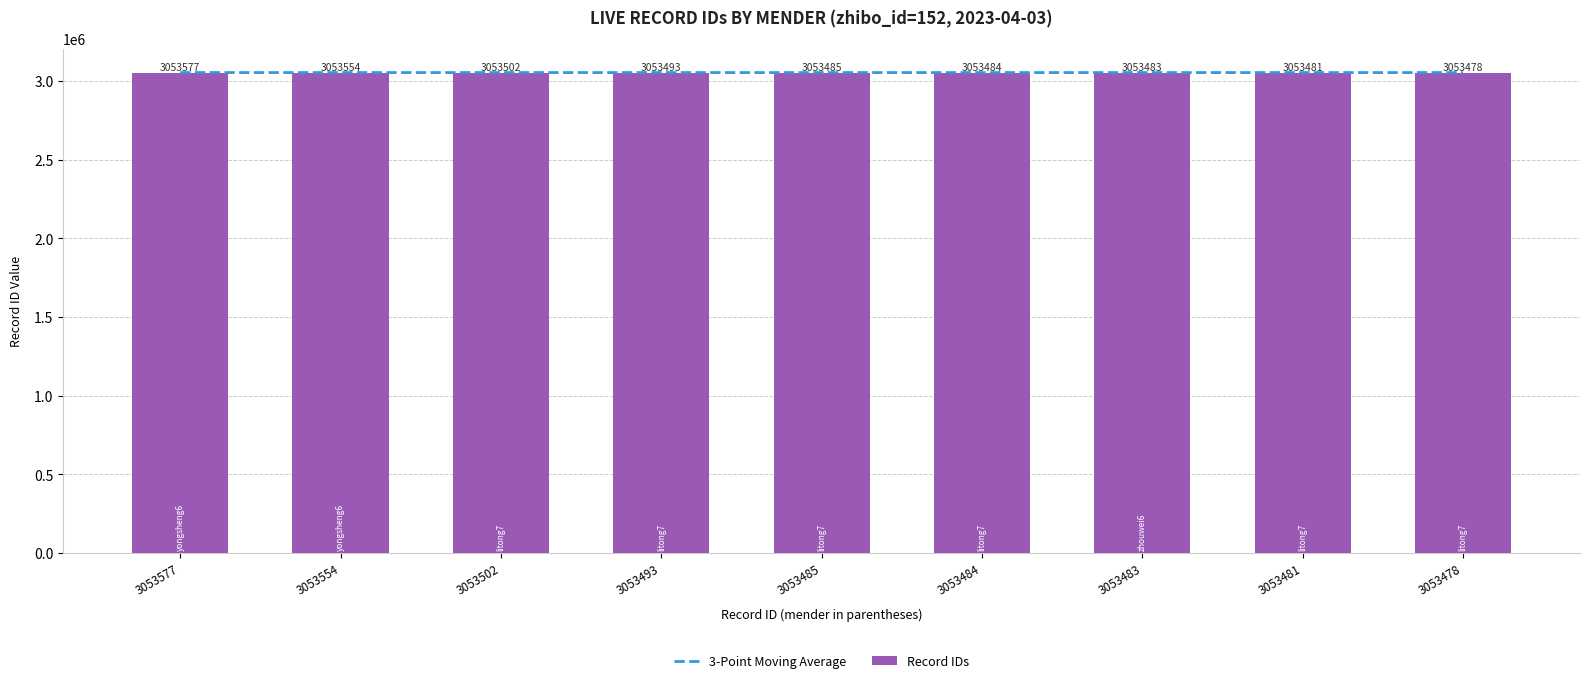

Are the bars horizontal?

No